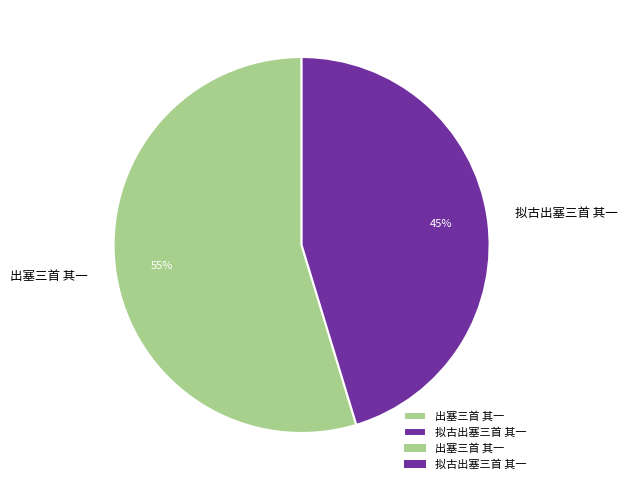

To the nearest percent, what is the average slice percentage?

50%